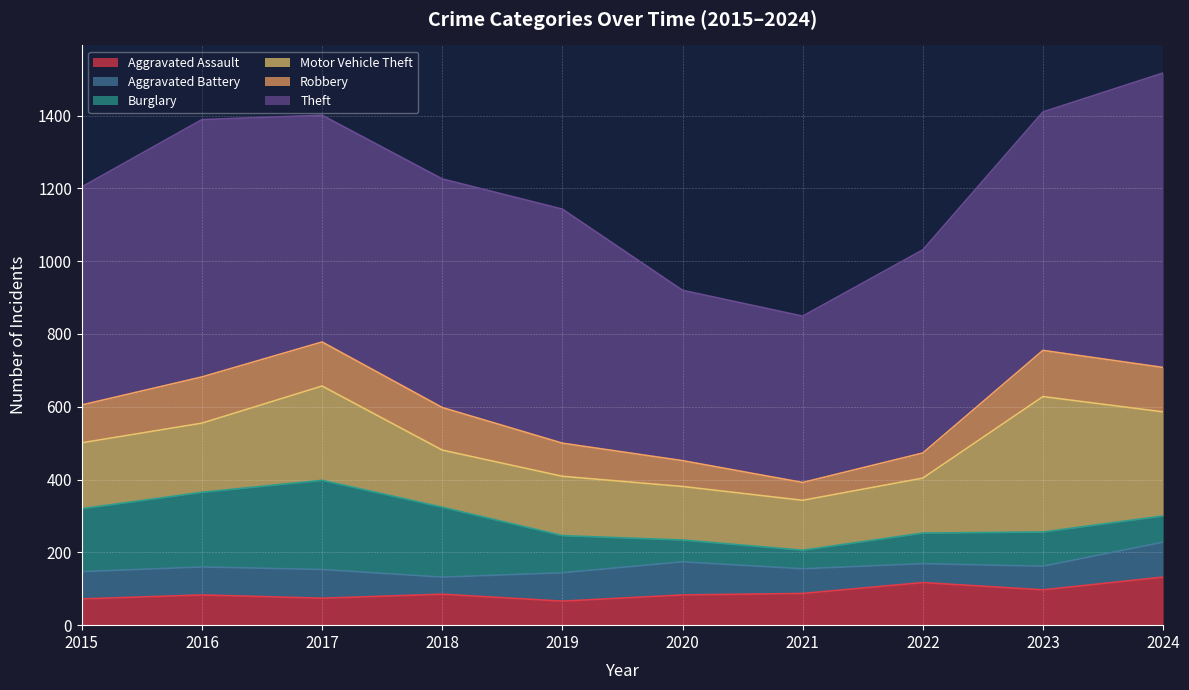

What is the value of the Aggravated Battery point at the 7th from the left?

68